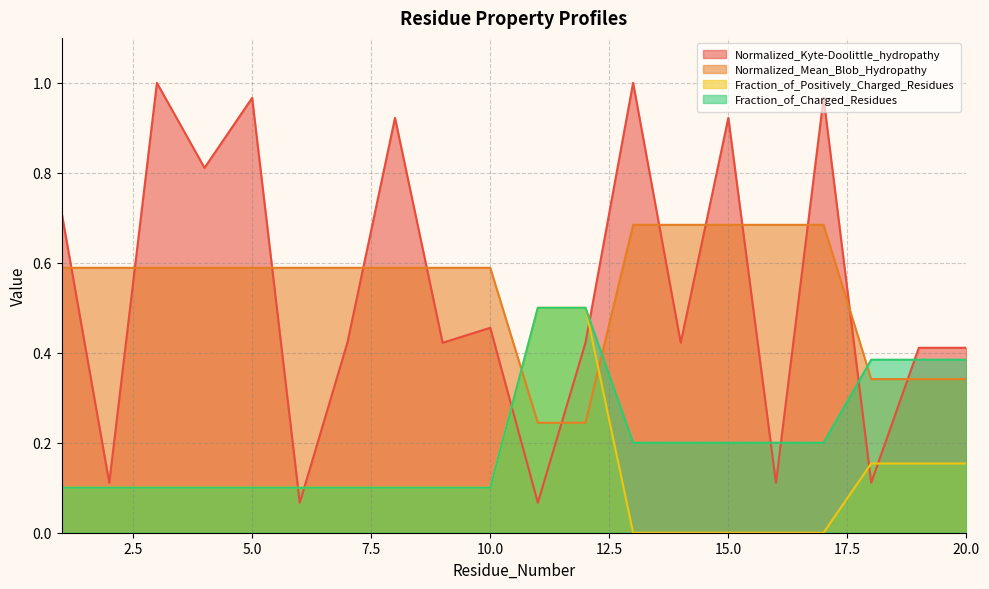

How many lines are shown in the chart?

4